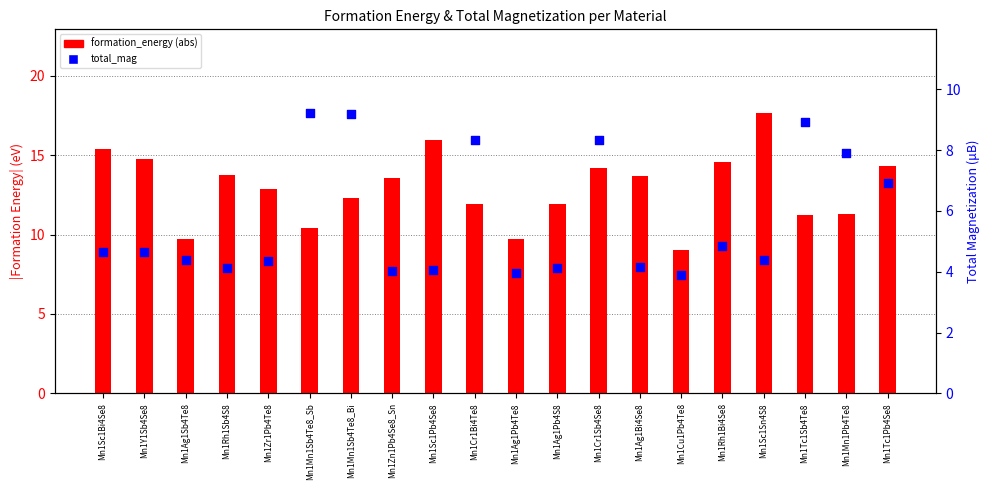

Which series reaches the maximum Y coordinate?

formation_energy (abs)